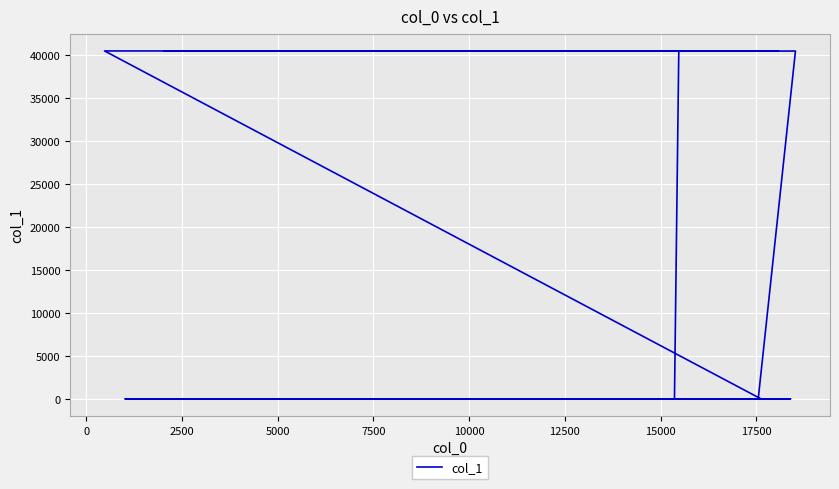

What is the greatest value displayed?

40523